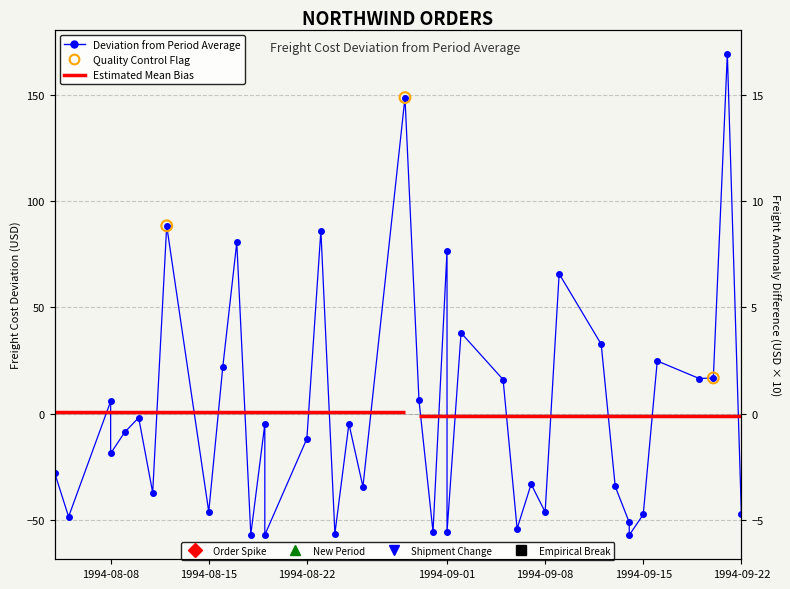

What is the change in value from 1994-09-07 to 1994-09-20?

+49.9